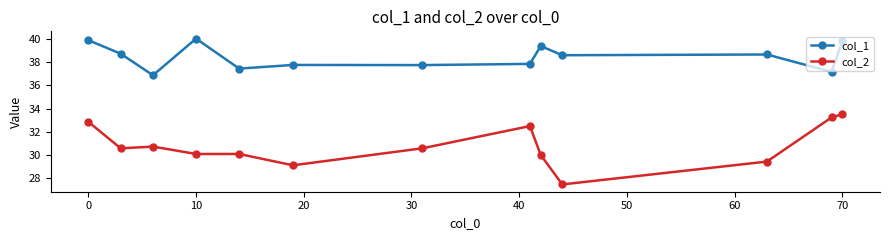

What is the difference between the maximum and minimum values in the col_1 series?

3.2